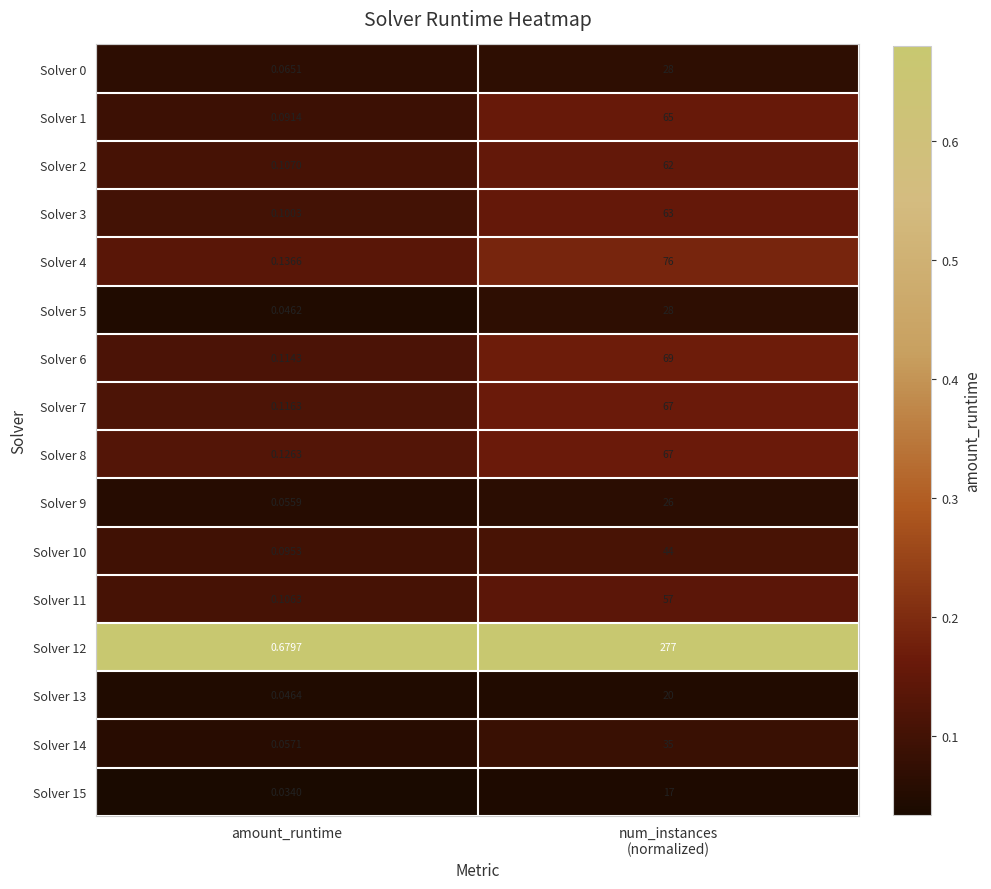

Which category has the lowest value across all series?

amount_runtime